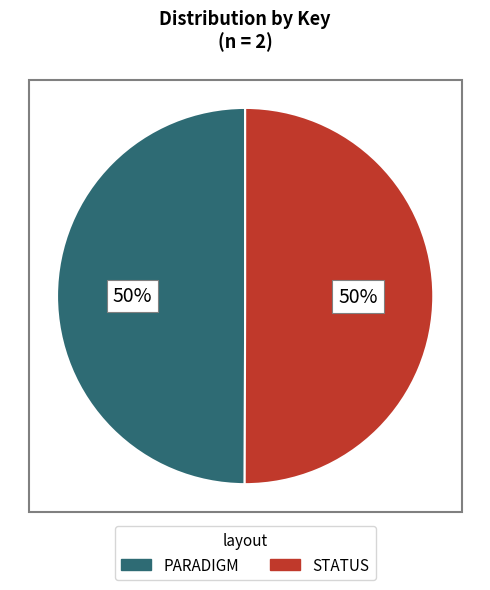

What is the ratio of the value at PARADIGM to the value at STATUS?

1.0